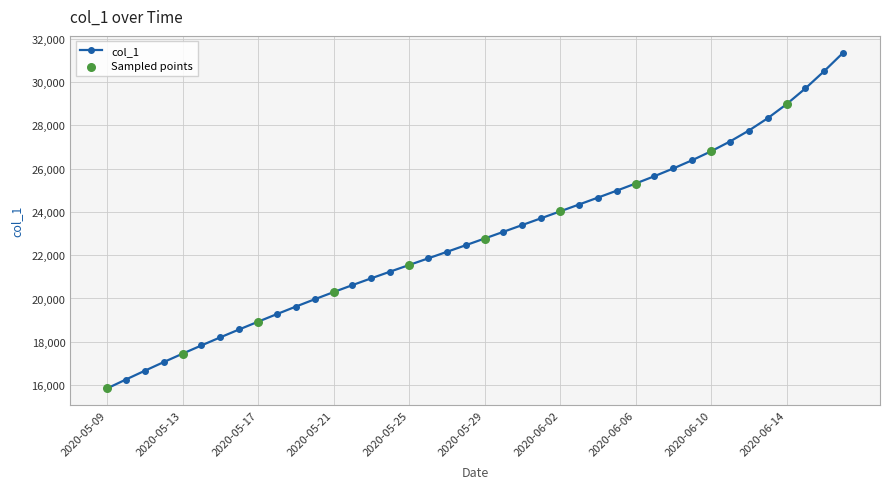

What is the value of the 38th point from the left?

29709.0